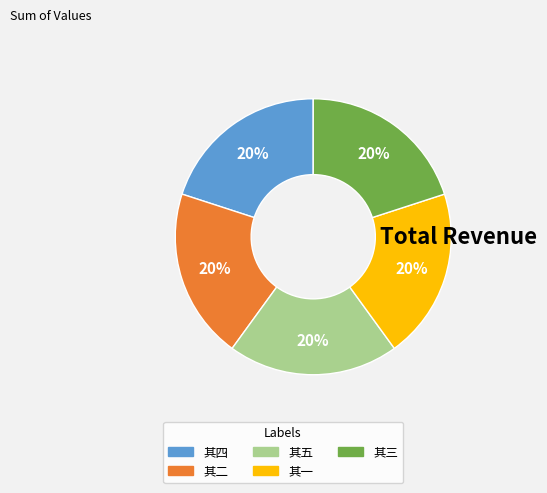

How many slices are in this pie chart?

5